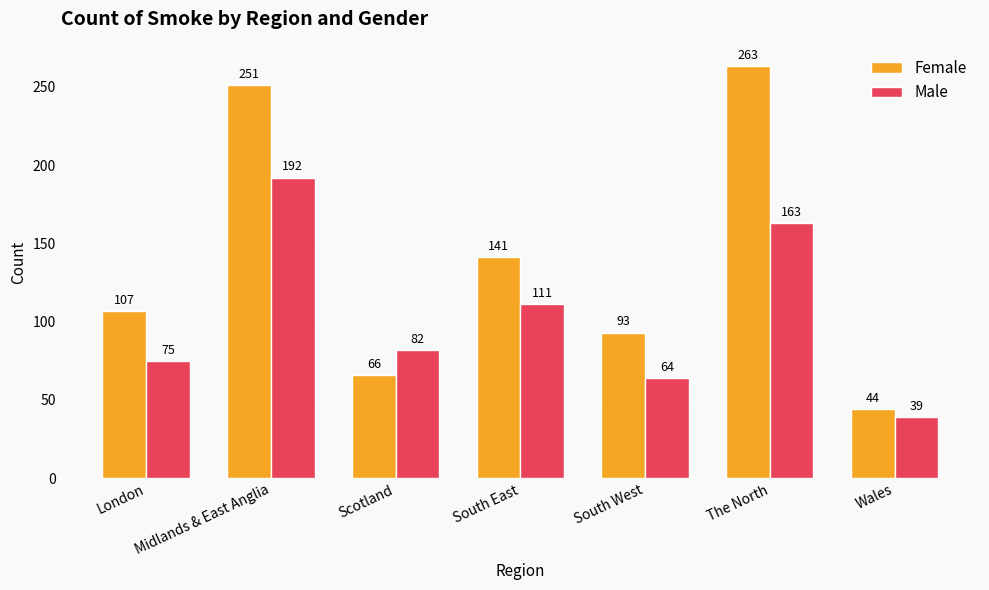

Reading left to right, transcribe all the data shown in this chart.

Female: London=107	Midlands & East Anglia=251	Scotland=66	South East=141	South West=93	The North=263	Wales=44
Male: London=75	Midlands & East Anglia=192	Scotland=82	South East=111	South West=64	The North=163	Wales=39